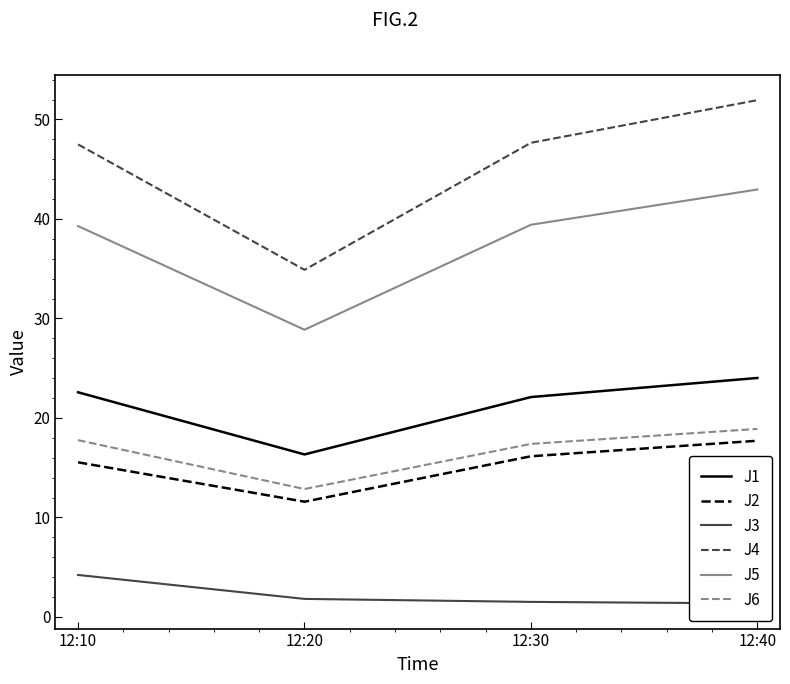

Reading right to left, transcribe all the data shown in this chart.

J1: 12:40=24.0	12:30=22.1	12:20=16.3	12:10=22.6
J2: 12:40=17.7	12:30=16.1	12:20=11.6	12:10=15.5
J3: 12:40=1.4	12:30=1.5	12:20=1.8	12:10=4.2
J4: 12:40=51.9	12:30=47.7	12:20=34.9	12:10=47.5
J5: 12:40=43.0	12:30=39.4	12:20=28.9	12:10=39.3
J6: 12:40=18.9	12:30=17.4	12:20=12.9	12:10=17.8